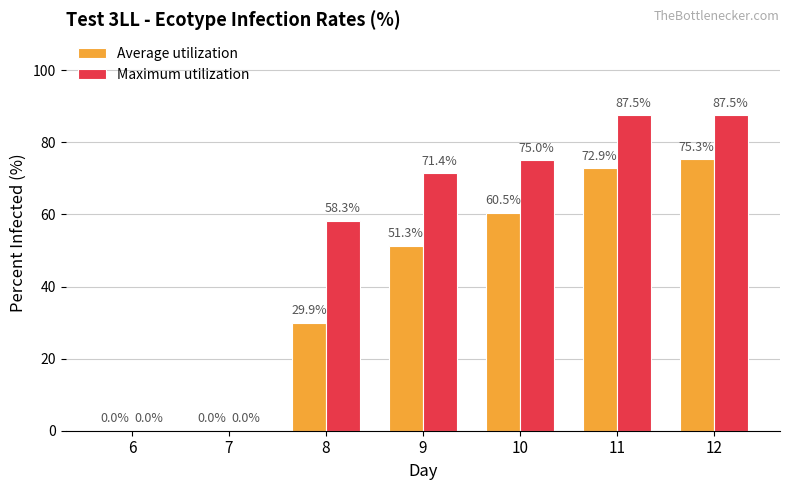

What is the highest value of the Maximum utilization series?

87.5